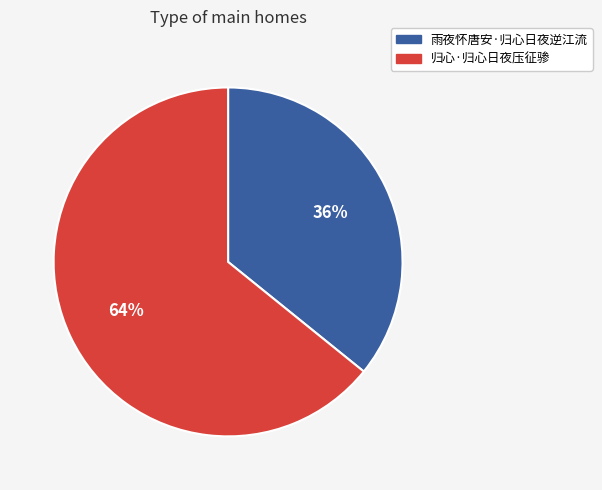

To the nearest percent, what is the difference between the largest and smallest slice percentages?

28%